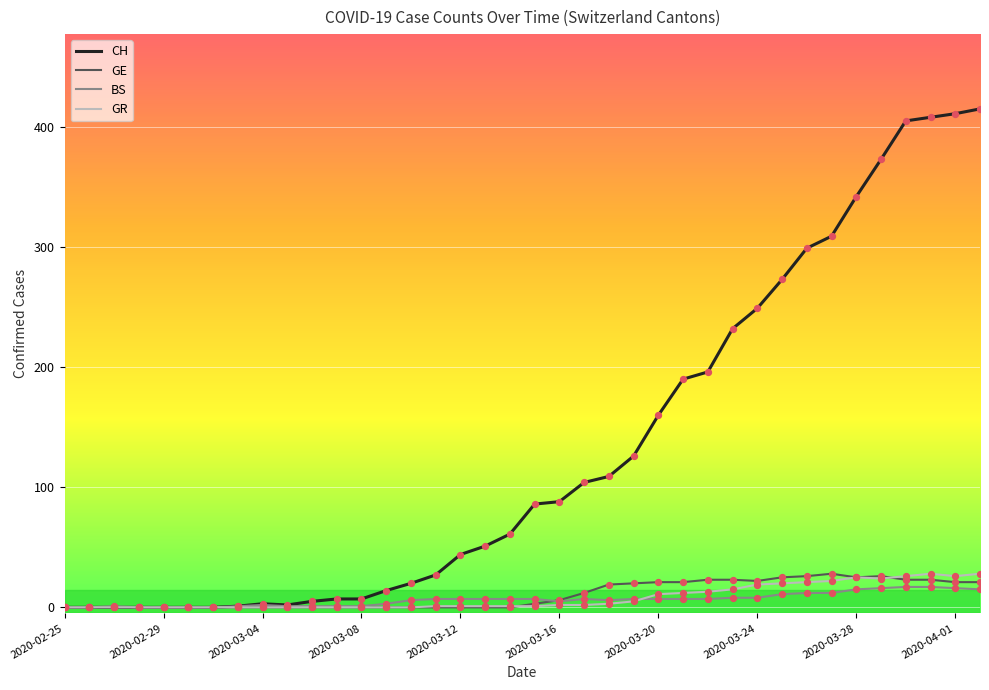

What is the maximum value for BS?

17